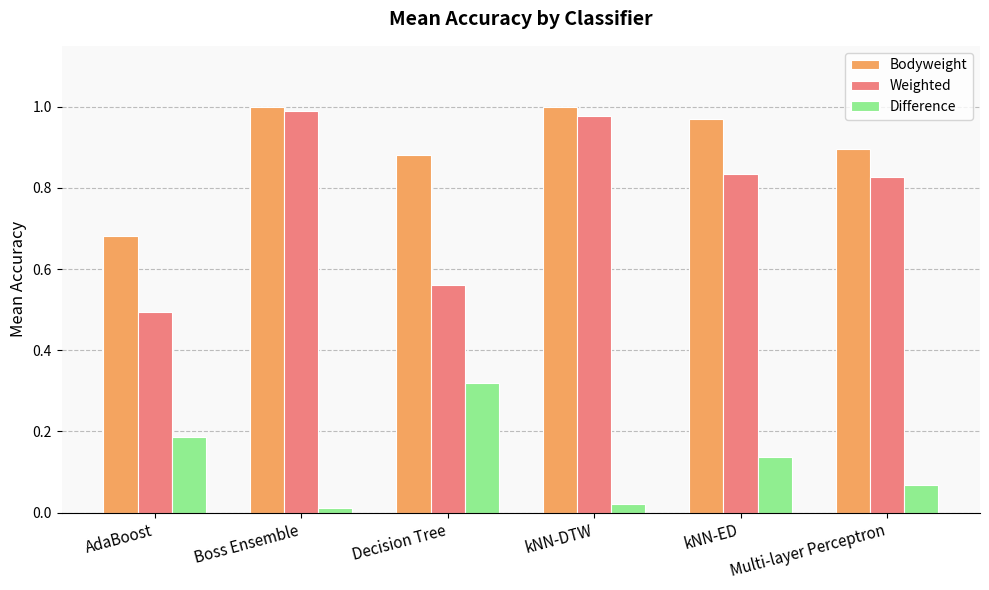

What is the label of the 5th bar from the left?

kNN-ED